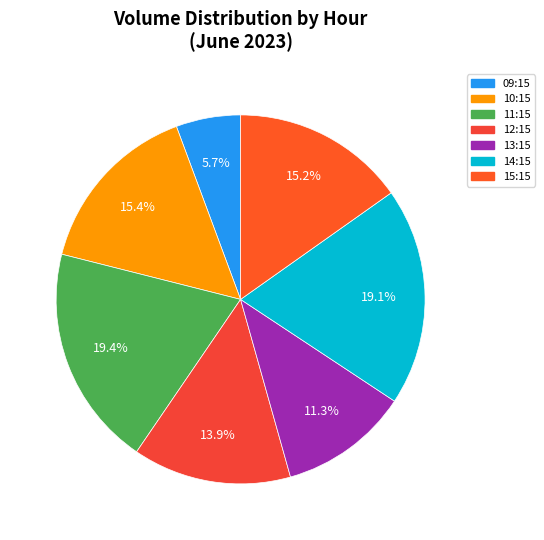

Count the number of slices in the pie.

7